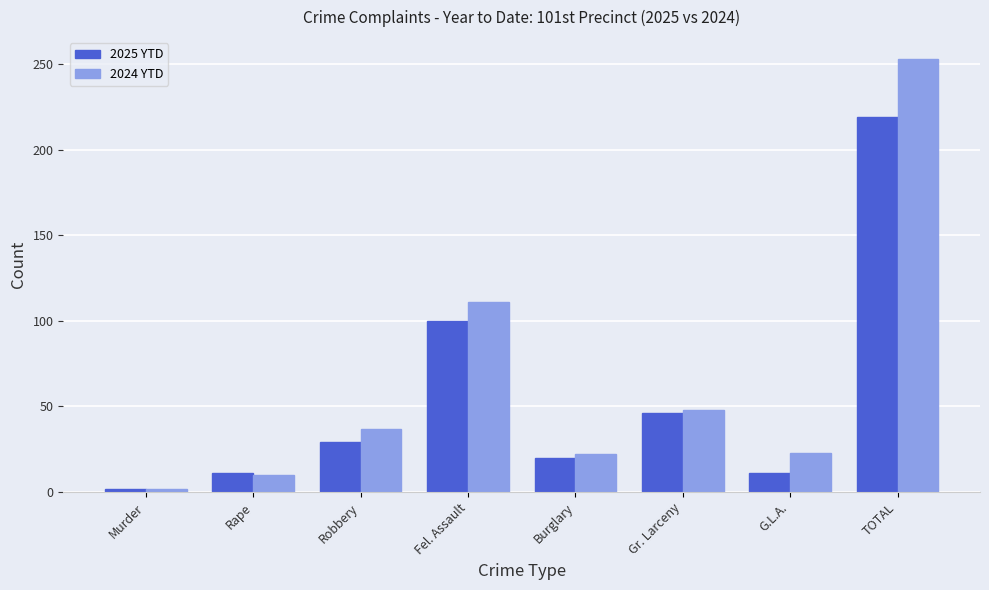

What is the label of the 6th bar from the left?

Gr. Larceny